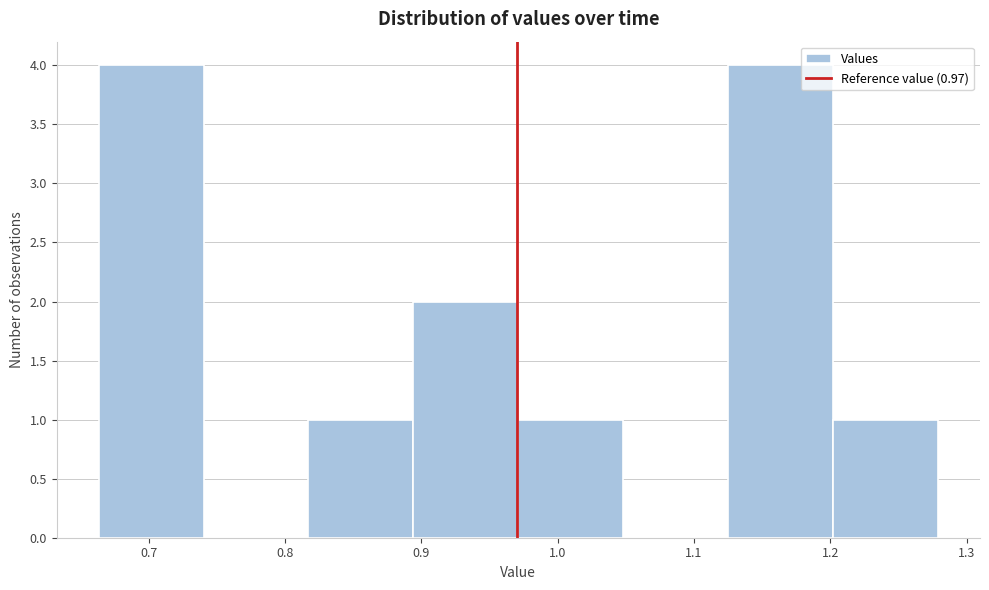

Reading left to right, list every bar in this chart as the range it spans on the x-axis followed by its height. Neither the bar edges nor the heights are printed on the chart, so give them approximately, as read against the axes.

0.66 to 0.74: 4
0.74 to 0.82: 0
0.82 to 0.89: 1
0.89 to 0.97: 2
0.97 to 1.05: 1
1.05 to 1.13: 0
1.13 to 1.20: 4
1.20 to 1.28: 1